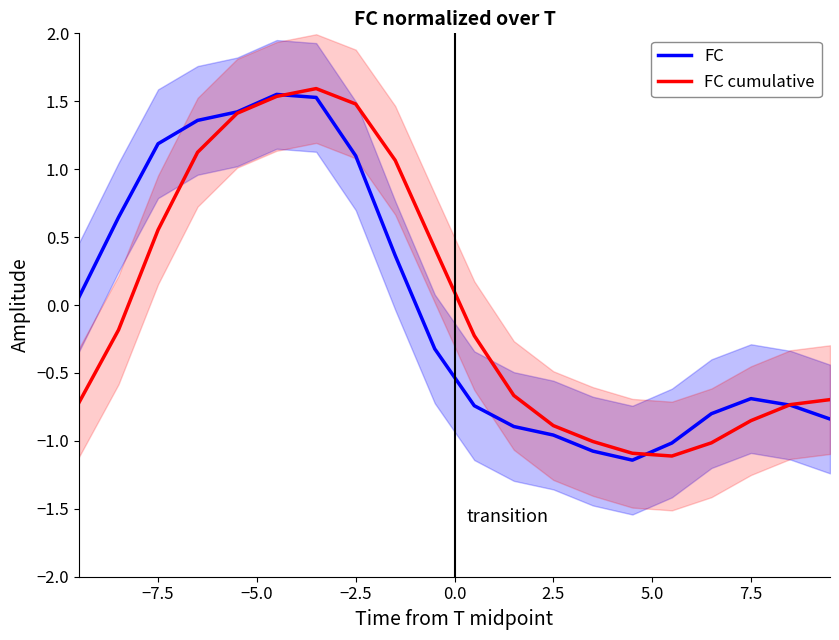

The FC cumulative series shows 1.5 at −2.5. True or false?

True